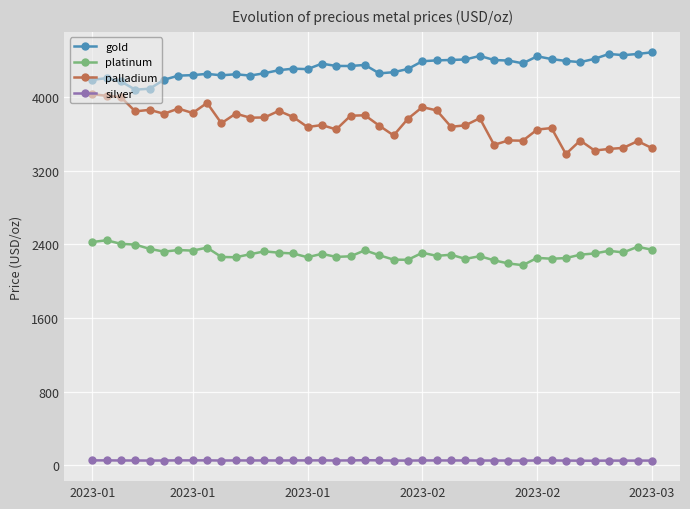

What is the greatest value displayed?

4485.8